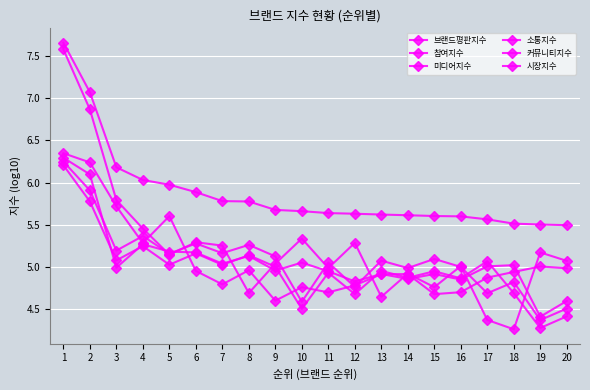

Reading left to right, list all the values displayed in this chart.

브랜드평판지수: 1=7.7	2=7.1	3=6.2	4=6.0	5=6.0	6=5.9	7=5.8	8=5.8	9=5.7	10=5.7	11=5.6	12=5.6	13=5.6	14=5.6	15=5.6	16=5.6	17=5.6	18=5.5	19=5.5	20=5.5
참여지수: 1=6.2	2=5.8	3=5.1	4=5.2	5=5.0	6=5.2	7=5.0	8=5.1	9=5.0	10=4.5	11=4.9	12=4.7	13=5.0	14=4.9	15=5.0	16=4.9	17=5.1	18=4.7	19=4.3	20=4.4
미디어지수: 1=6.3	2=6.1	3=5.0	4=5.3	5=5.2	6=5.2	7=5.0	8=5.1	9=5.0	10=5.1	11=5.0	12=4.8	13=4.9	14=4.9	15=4.9	16=4.9	17=5.0	18=5.0	19=4.4	20=4.6
소통지수: 1=6.3	2=5.9	3=5.2	4=5.4	5=5.2	6=5.3	7=5.2	8=5.3	9=5.1	10=4.6	11=5.1	12=4.8	13=5.1	14=5.0	15=5.1	16=5.0	17=4.7	18=4.8	19=4.4	20=4.5
커뮤니티지수: 1=6.3	2=6.2	3=5.7	4=5.3	5=5.6	6=5.0	7=4.8	8=5.0	9=4.6	10=4.8	11=4.7	12=4.8	13=4.9	14=4.9	15=4.7	16=4.7	17=4.9	18=4.9	19=5.0	20=5.0
시장지수: 1=7.6	2=6.9	3=5.8	4=5.5	5=5.1	6=5.3	7=5.3	8=4.7	9=5.0	10=5.3	11=5.0	12=5.3	13=4.6	14=4.9	15=4.8	16=5.0	17=4.4	18=4.3	19=5.2	20=5.1